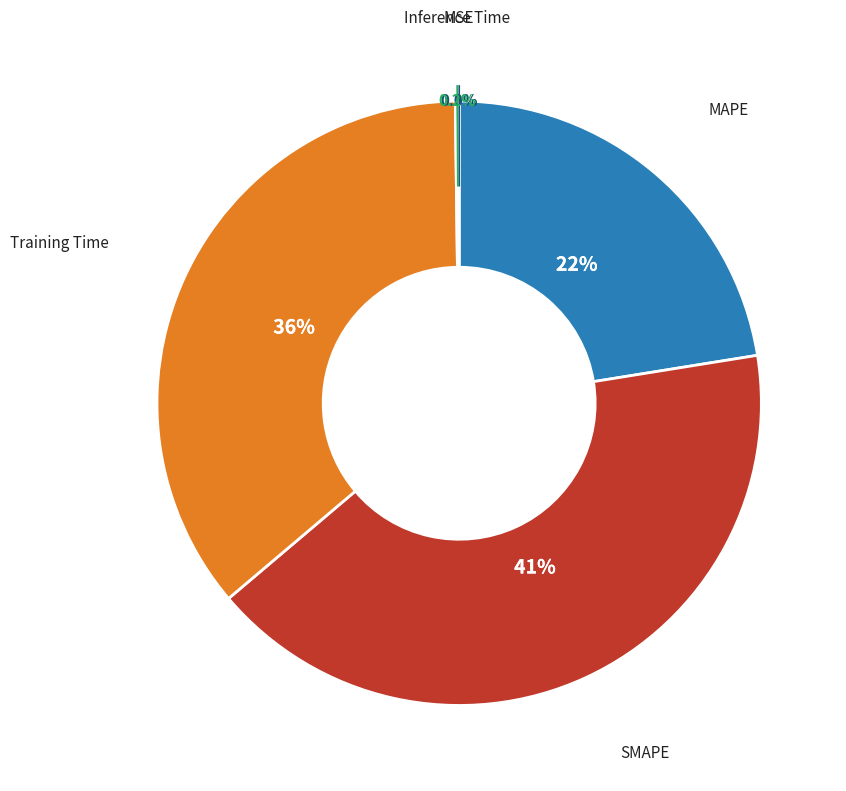

Is there a majority slice in this chart?

No